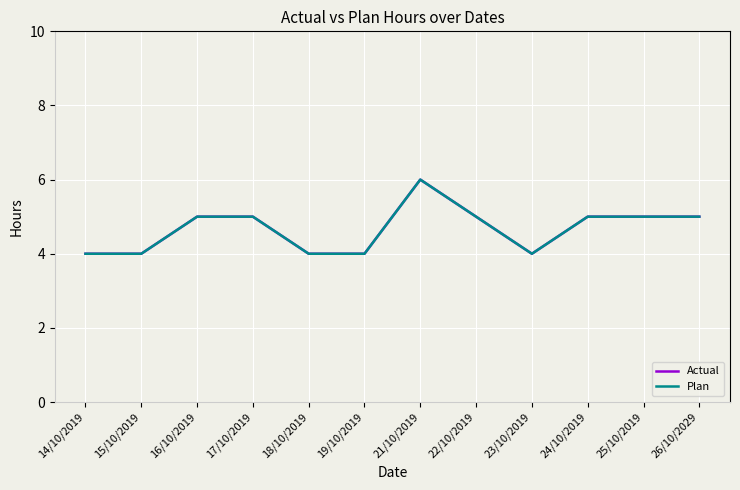

List the labels in order of Actual value, largest first.

21/10/2019, 16/10/2019, 17/10/2019, 22/10/2019, 24/10/2019, 25/10/2019, 26/10/2029, 14/10/2019, 15/10/2019, 18/10/2019, 19/10/2019, 23/10/2019